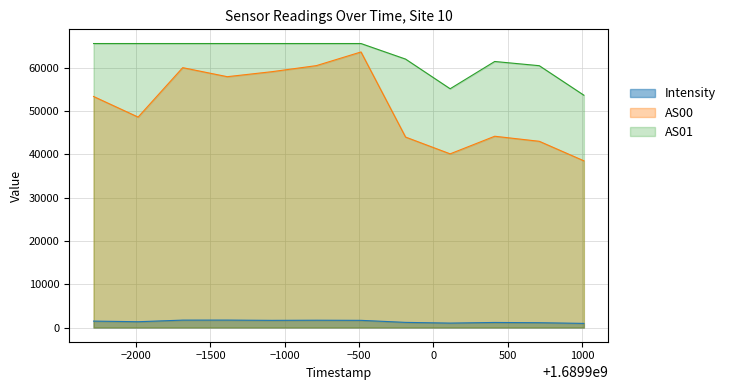

True or false: AS00 and Intensity intersect in this chart.

False